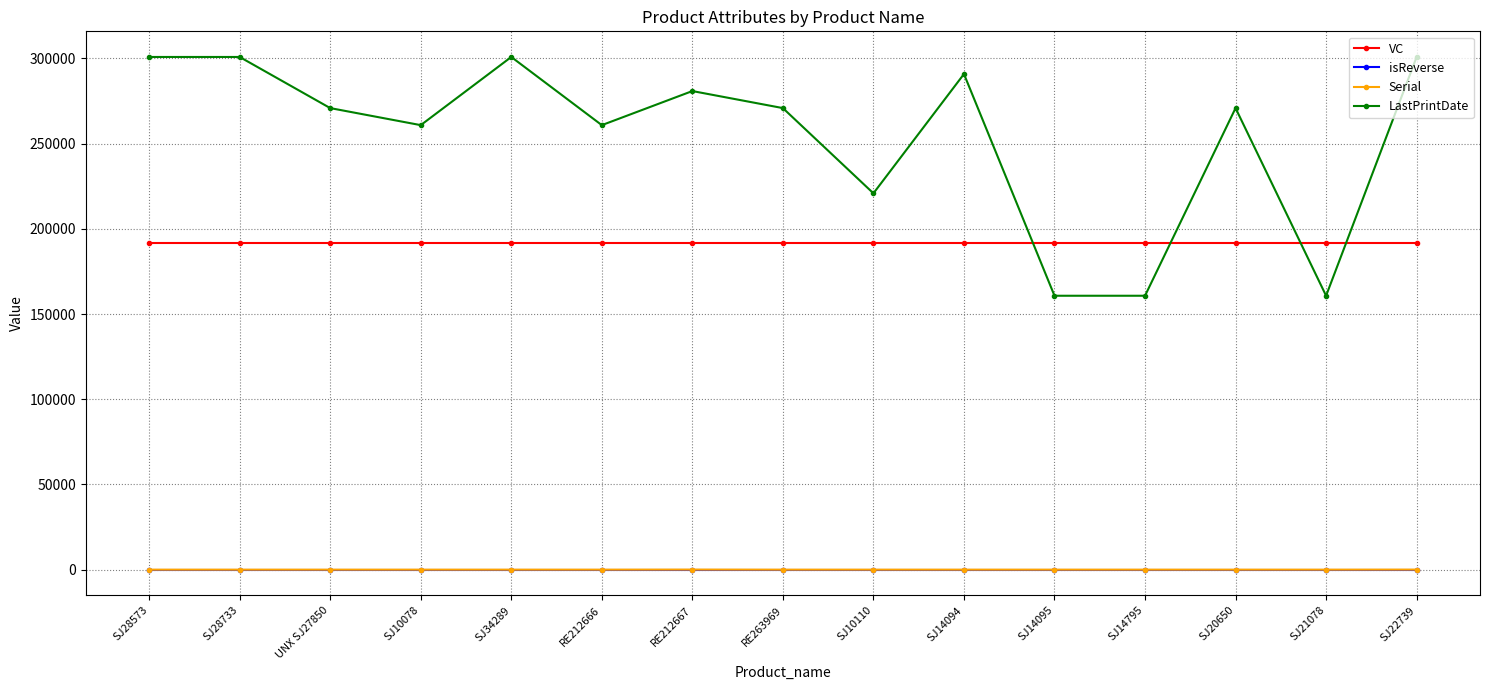

What position from the right is SJ10110?

7